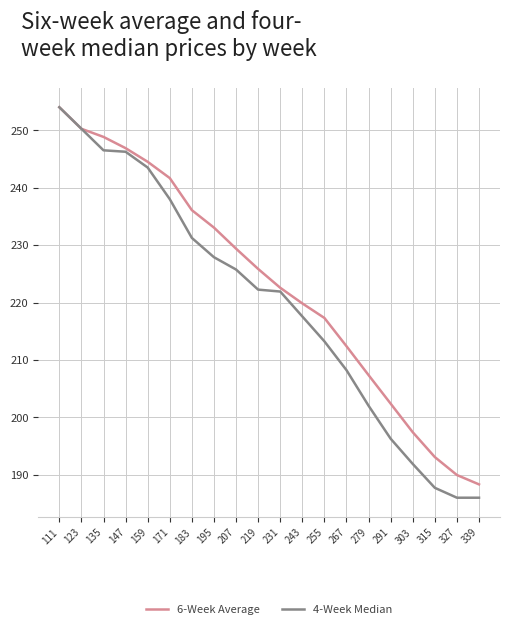

What is the total value across all series at 315?

380.9